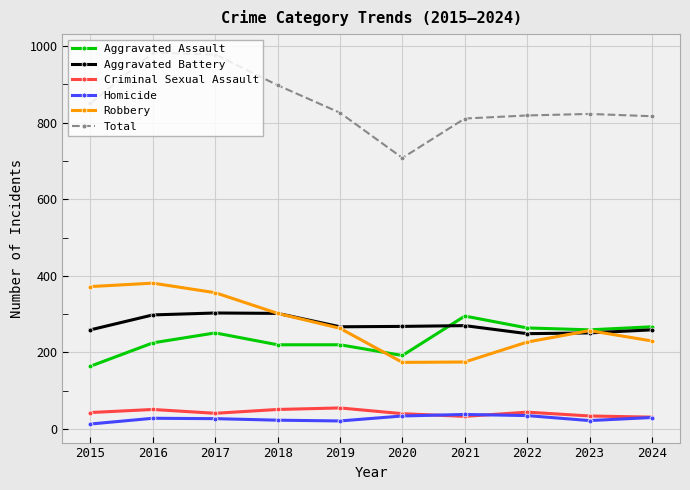

What are all the series names shown in the legend?

Aggravated Assault, Aggravated Battery, Criminal Sexual Assault, Homicide, Robbery, Total